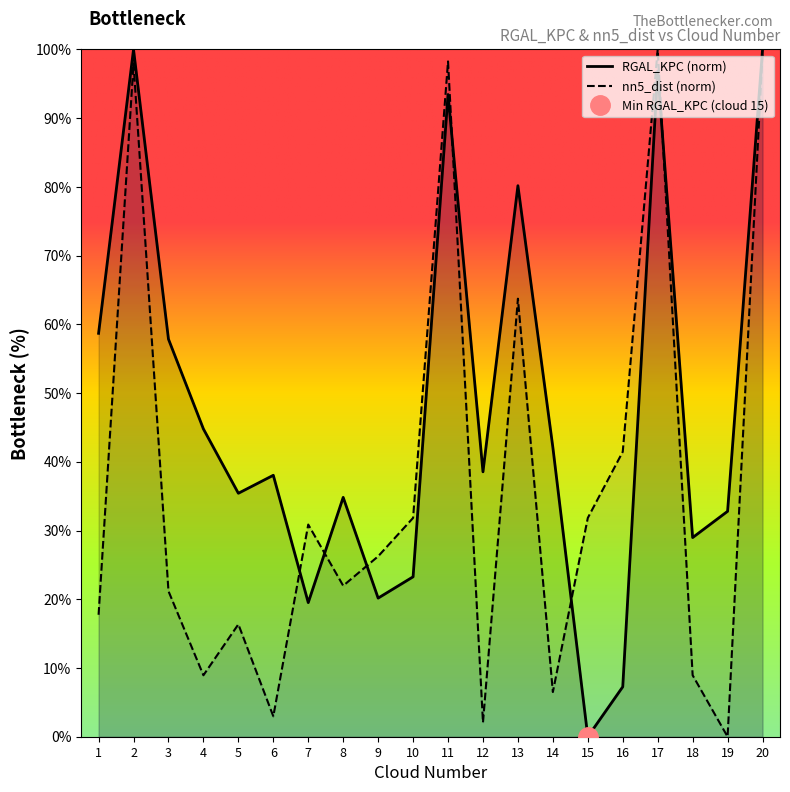

Which label corresponds to the largest value in the chart?

2